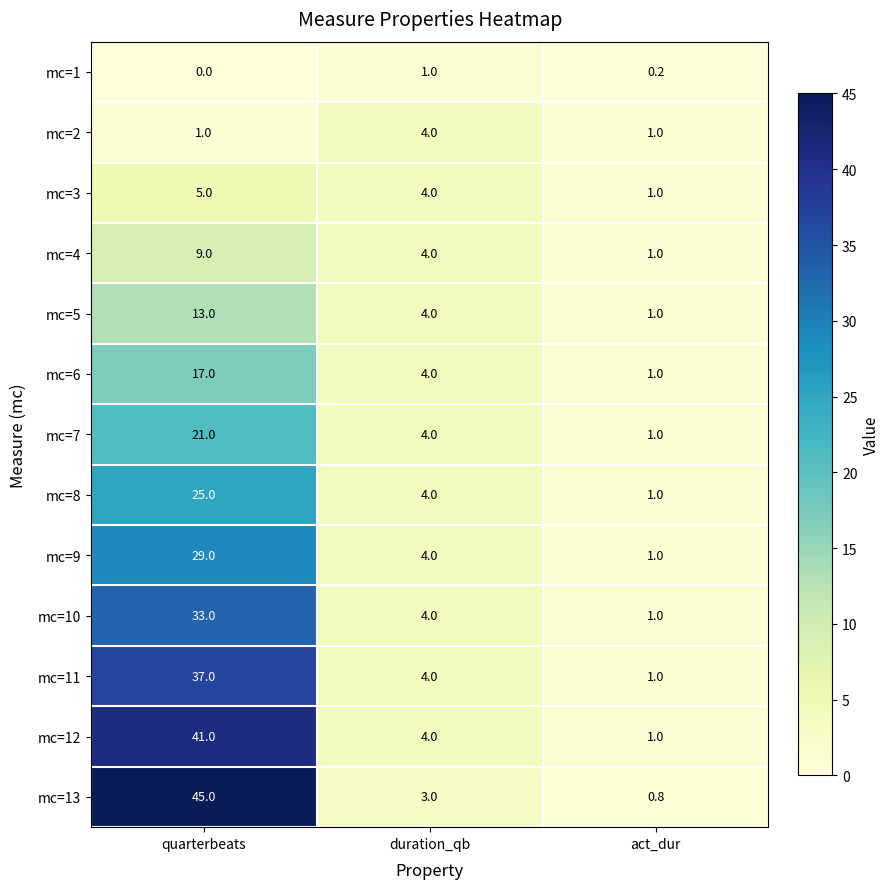

How many mc=4 values are between 1 and 9?

3